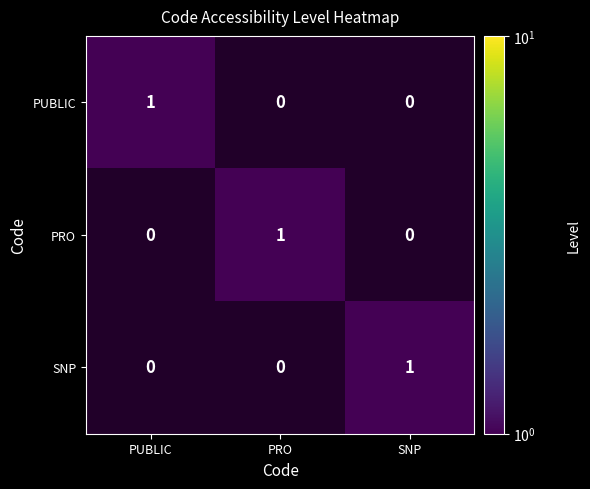

Is the value of PUBLIC at SNP greater than the value of PRO at PUBLIC?

No